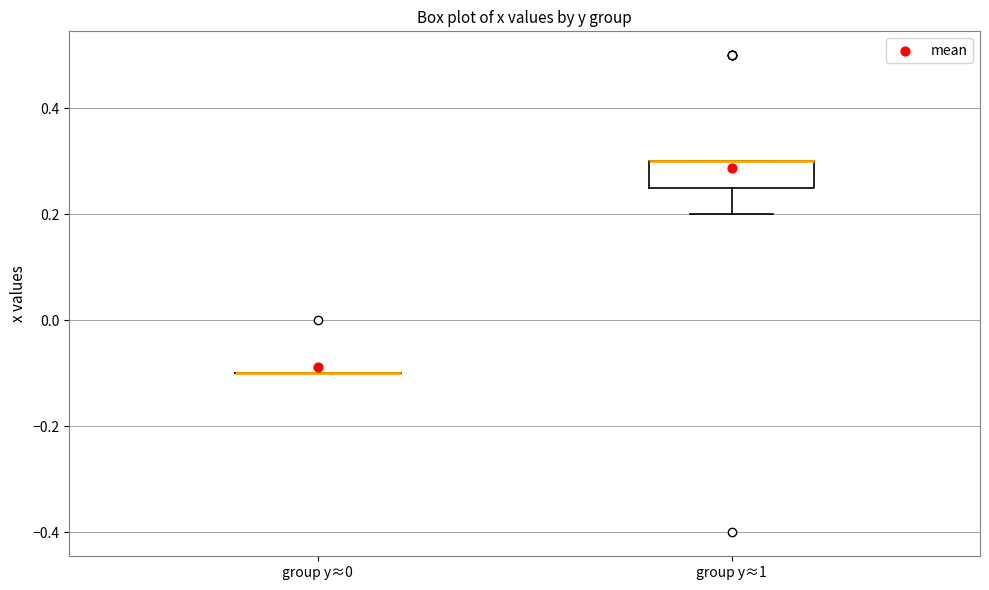

Reading left to right, transcribe this box plot: for each box, give where its median line is, the range the box spans, and where its two whiskers end, as read against the y-axis. The values are not printed on the chart, so give them approximately, as read against the axis.

group y≈0: box collapsed to a line at -0.10, whiskers -0.10 to -0.10
group y≈1: median 0.30 (drawn on the box's upper edge), box 0.26 to 0.30, whiskers 0.20 to 0.30